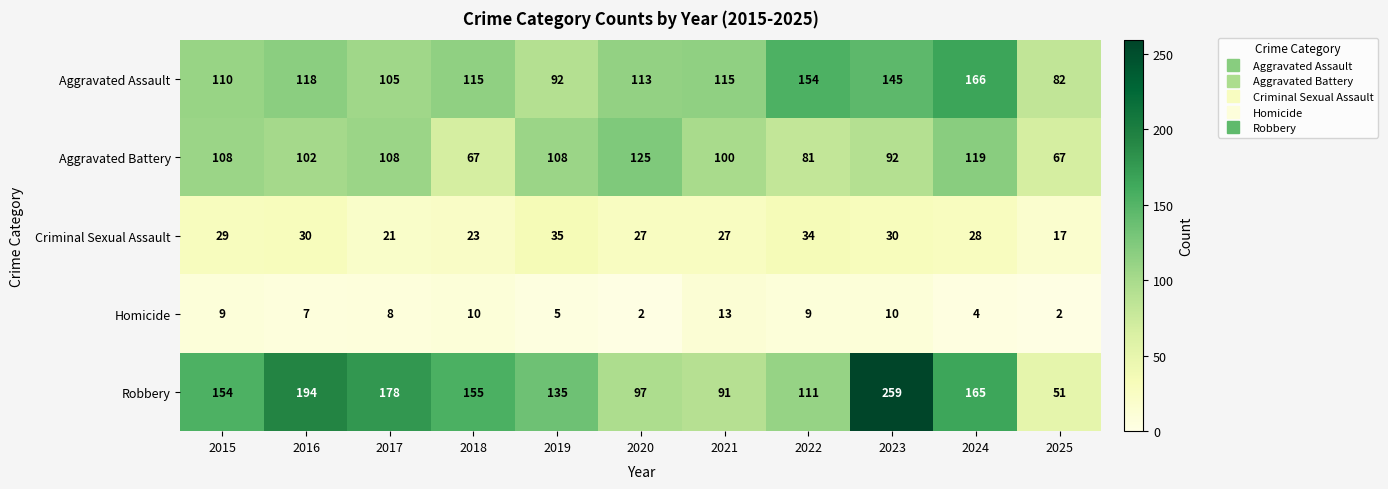

At which category does the chart reach its peak across all series?

2023